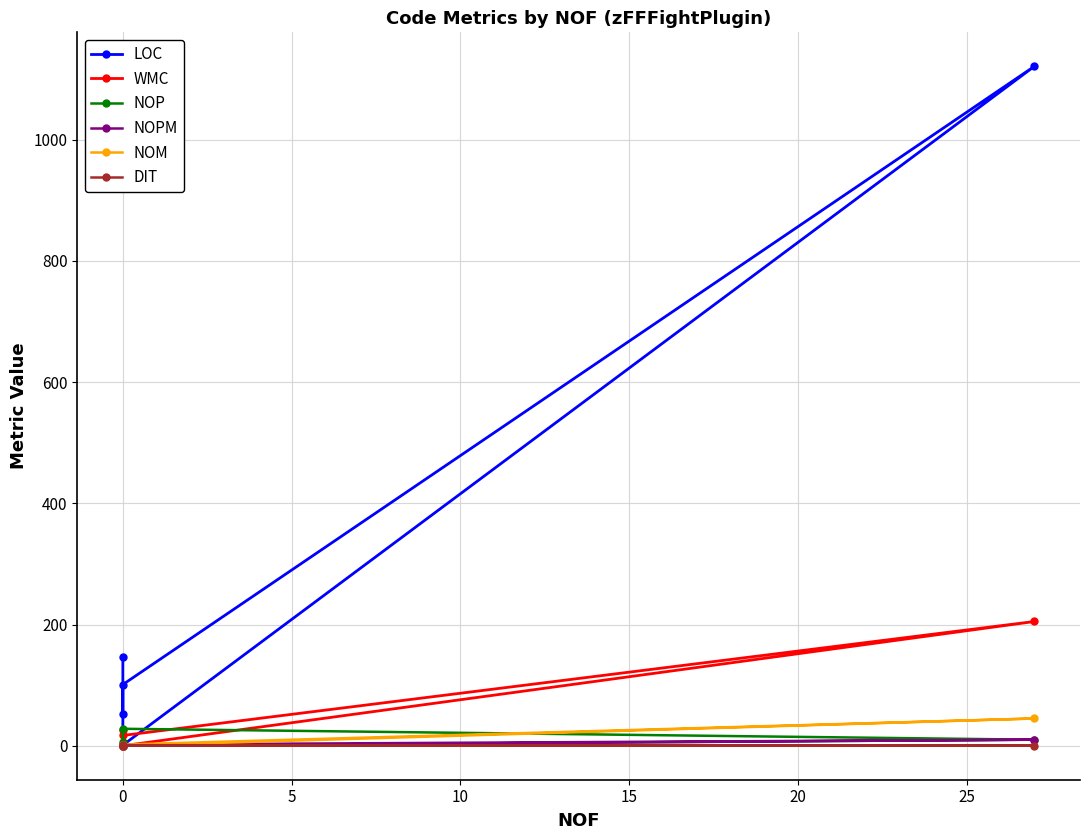

What is the difference between the WMC values at 0 and 15?

3